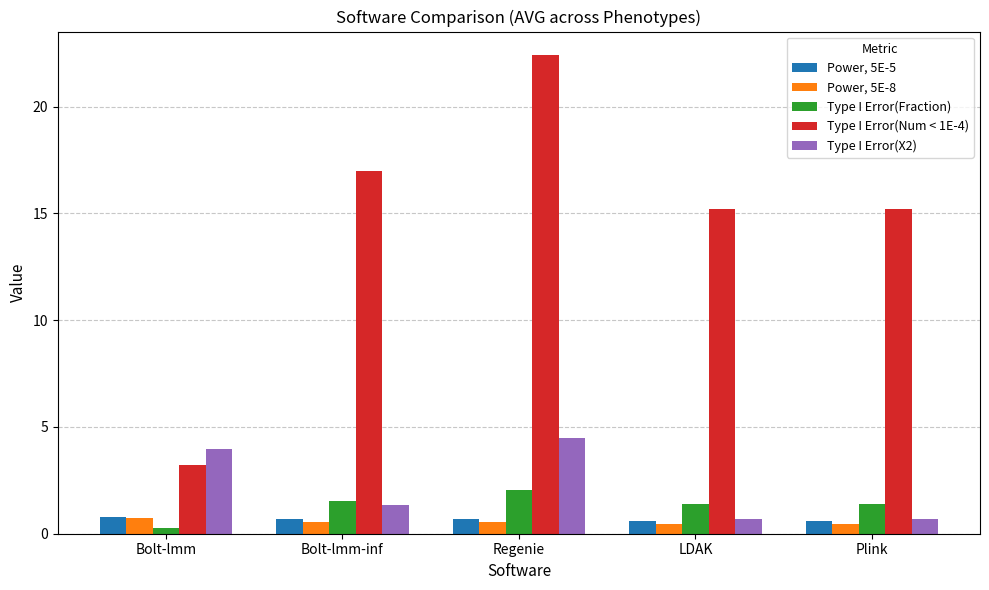

What is the difference between the highest and lowest values at Bolt-lmm?

3.7